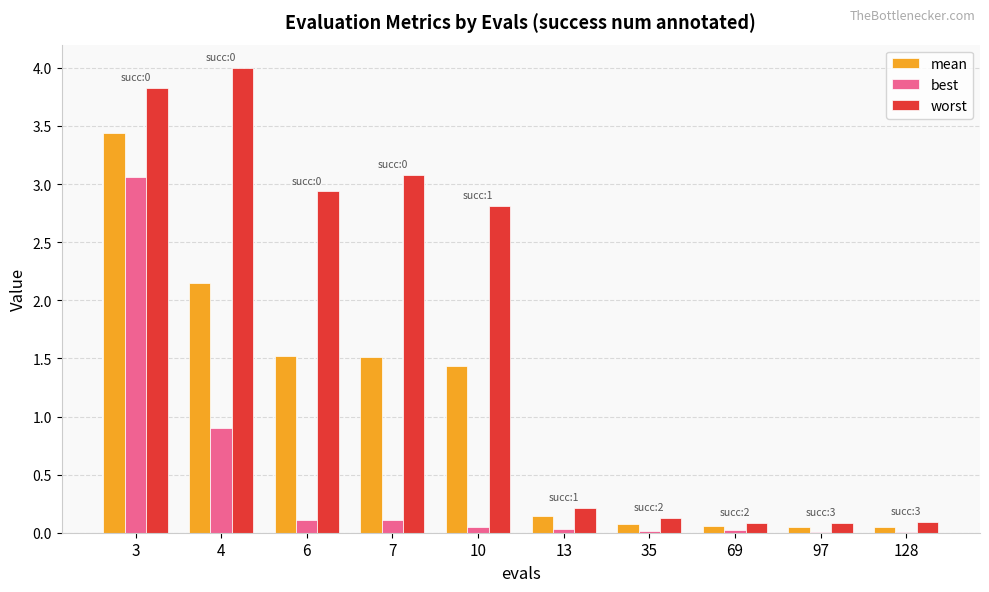

Is it true that worst equals 3.1 at 7?

True